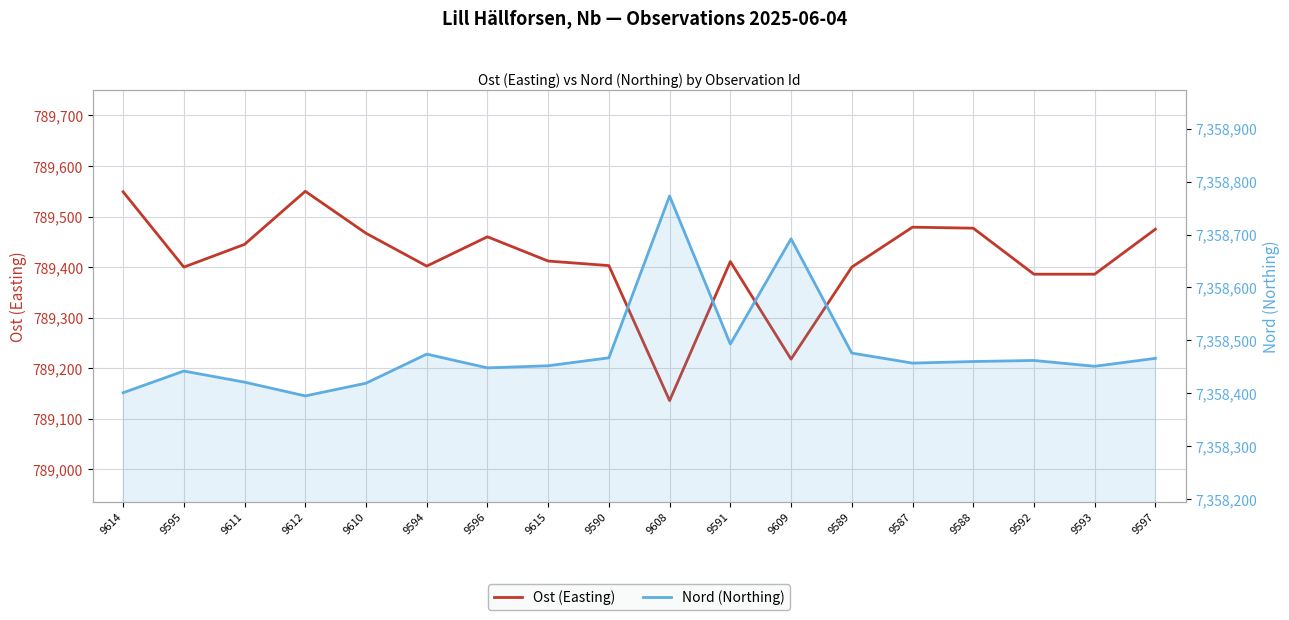

In Ost (Easting), how many points are lower than both neighbors (excluding endpoints)?

4